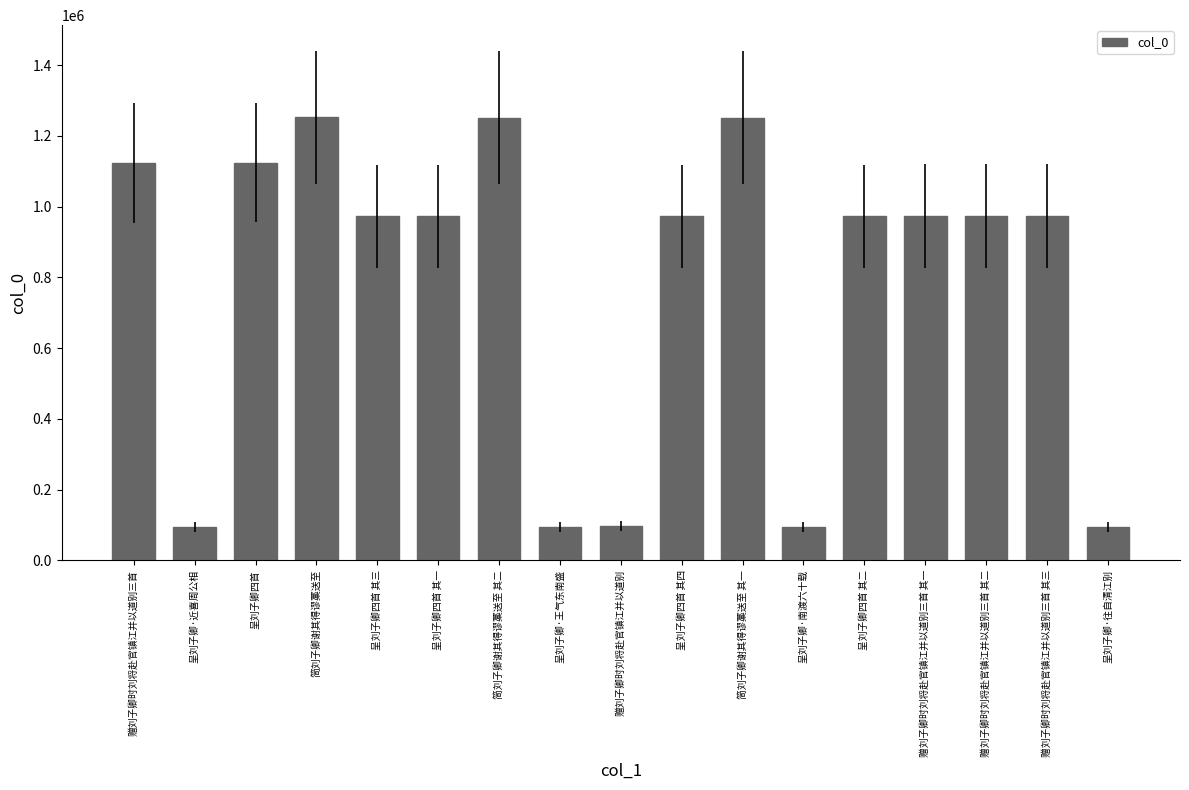

What is the greatest value displayed?

1253147